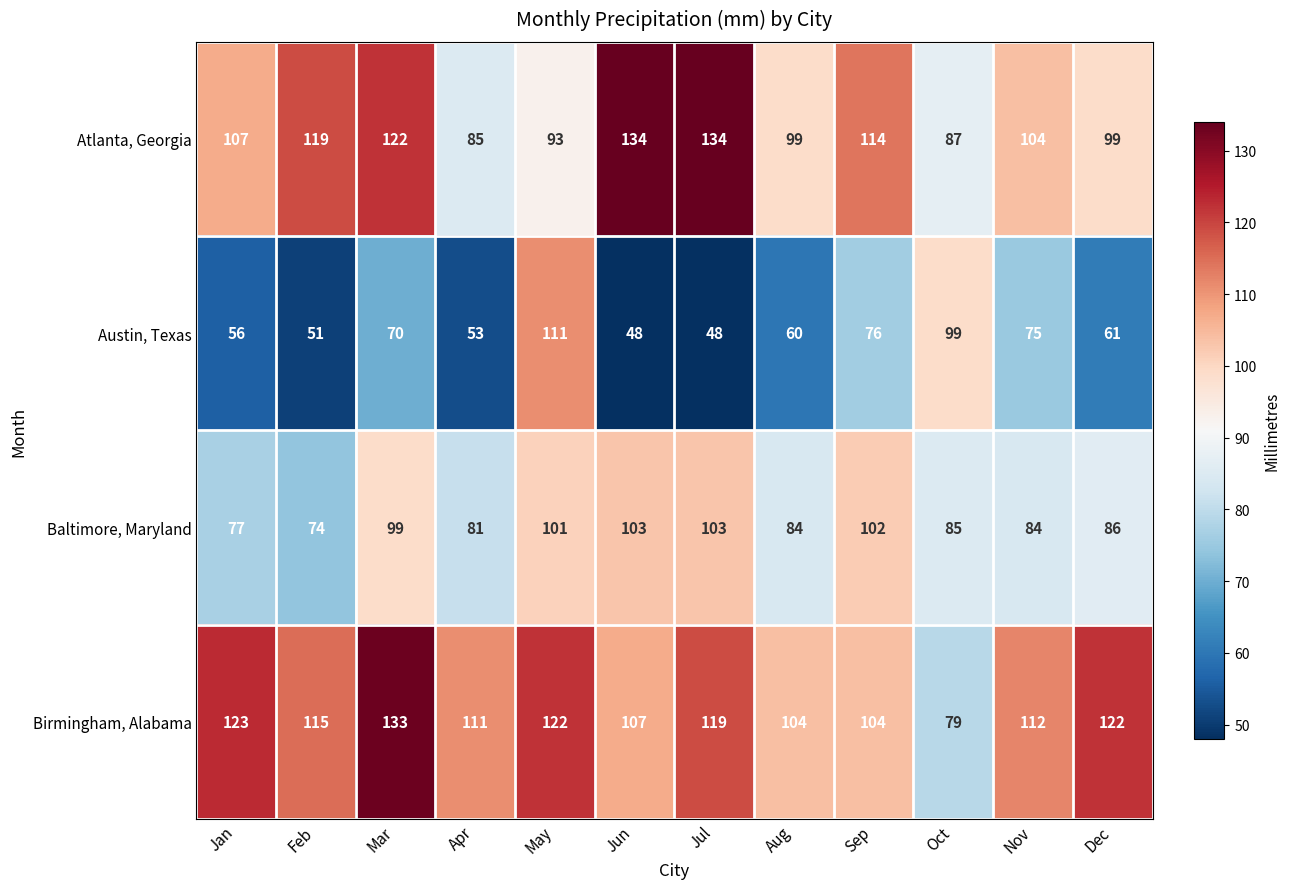

What is the average value of the Atlanta, Georgia series?

108